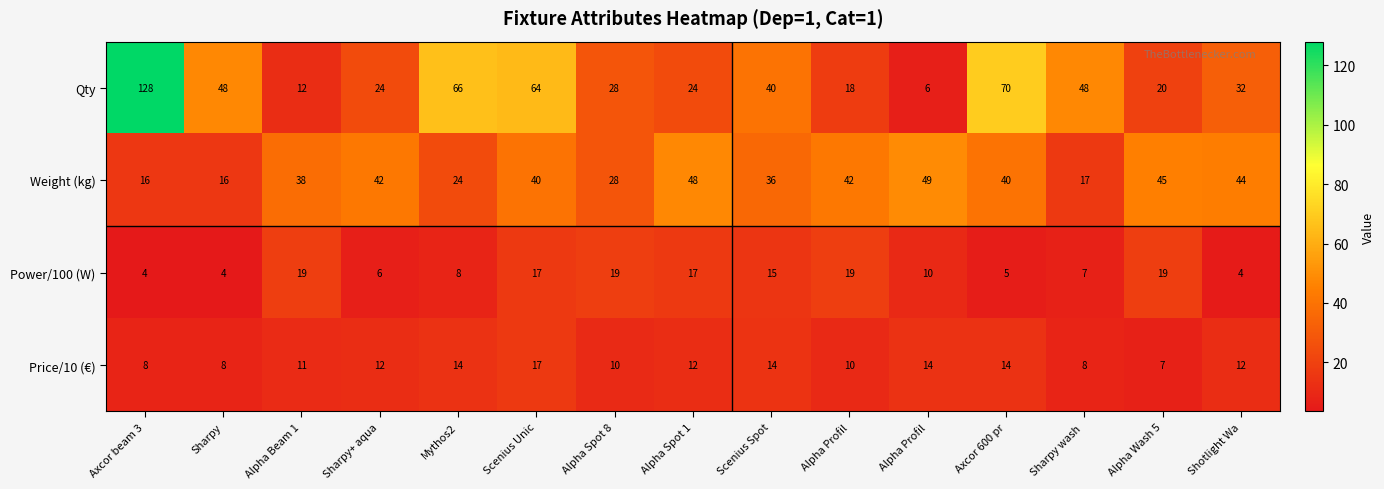

What is the difference between the highest and lowest values at Axcor beam 3?

124